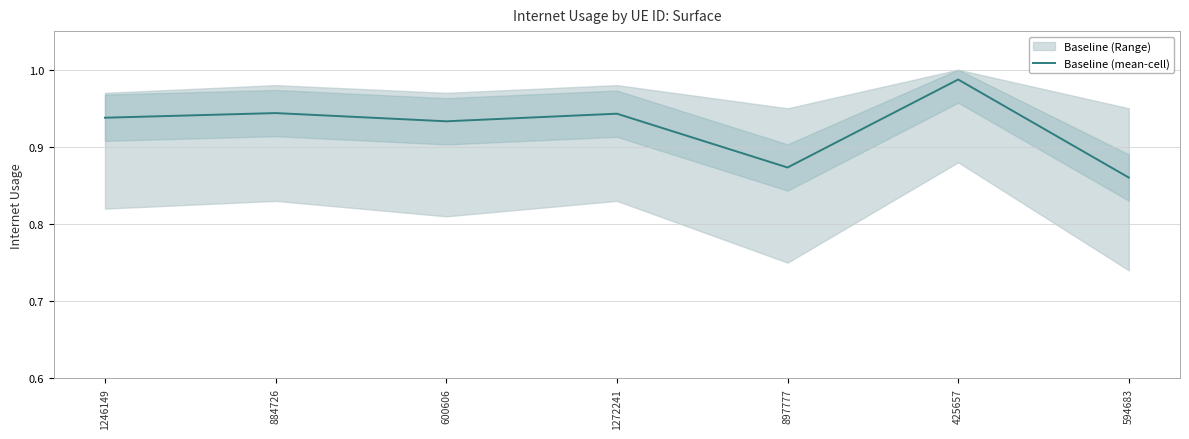

Between 594683 and 1246149, which is larger?

1246149